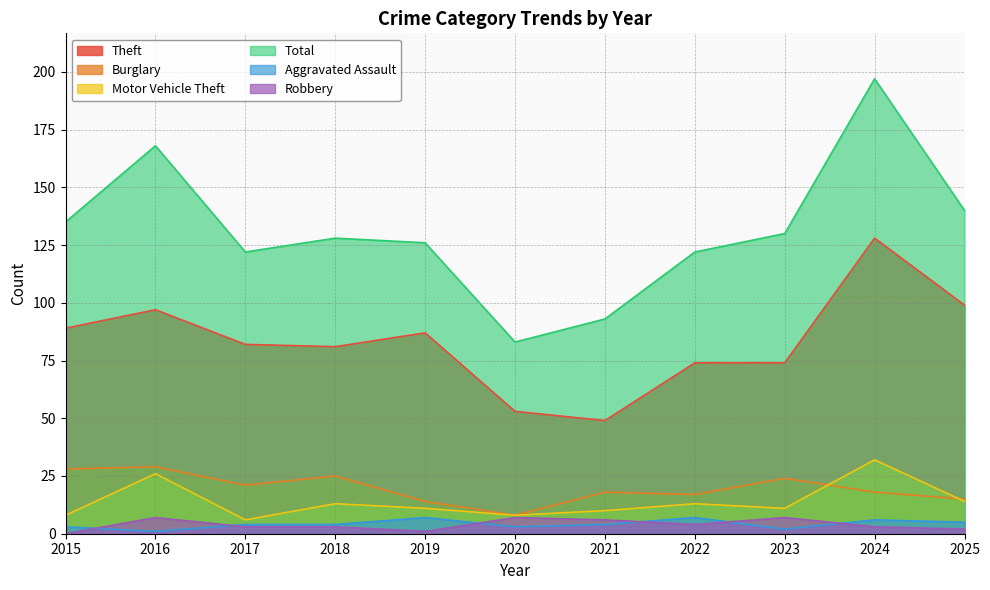

What is the value of the Motor Vehicle Theft point at the 5th from the left?

11